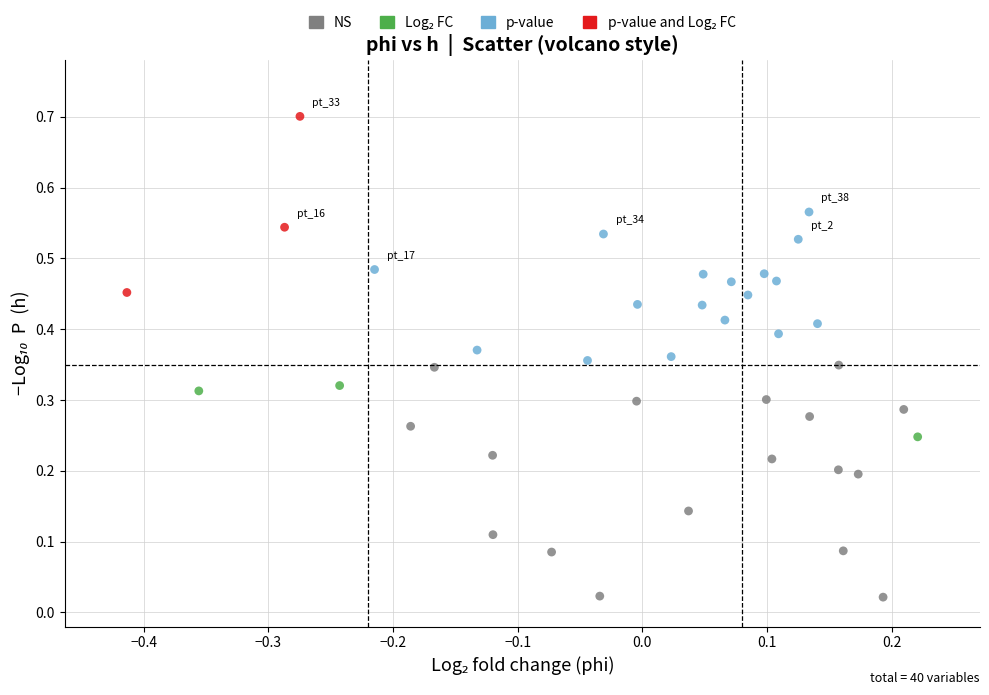

Which series contains the lowest Y value?

NS